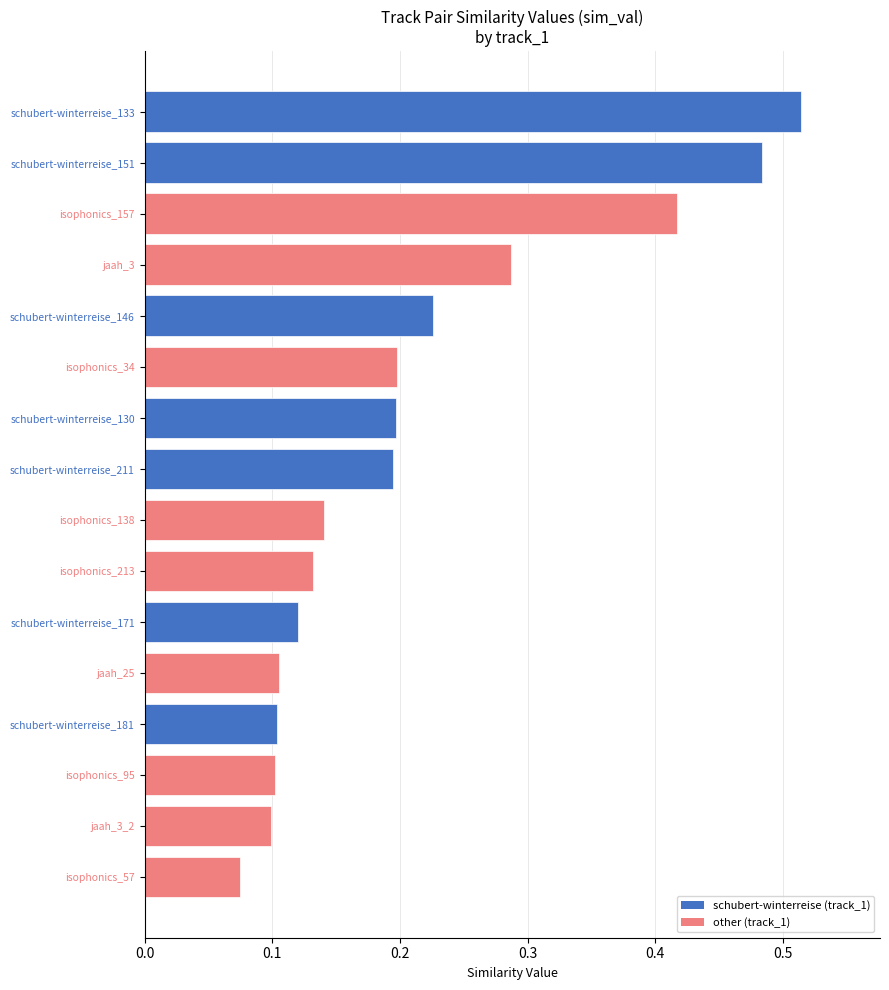

What is the sum of the values at schubert-winterreise_211 and schubert-winterreise_151?

0.7